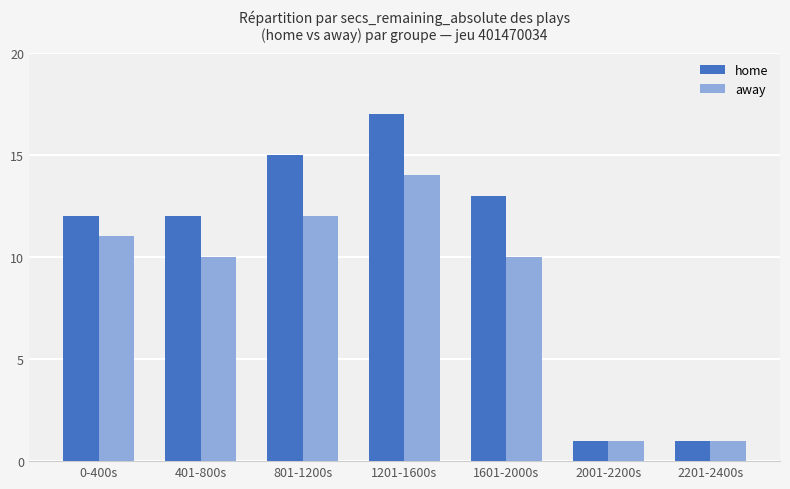

Is it true that away equals 20 at 801-1200s?

False